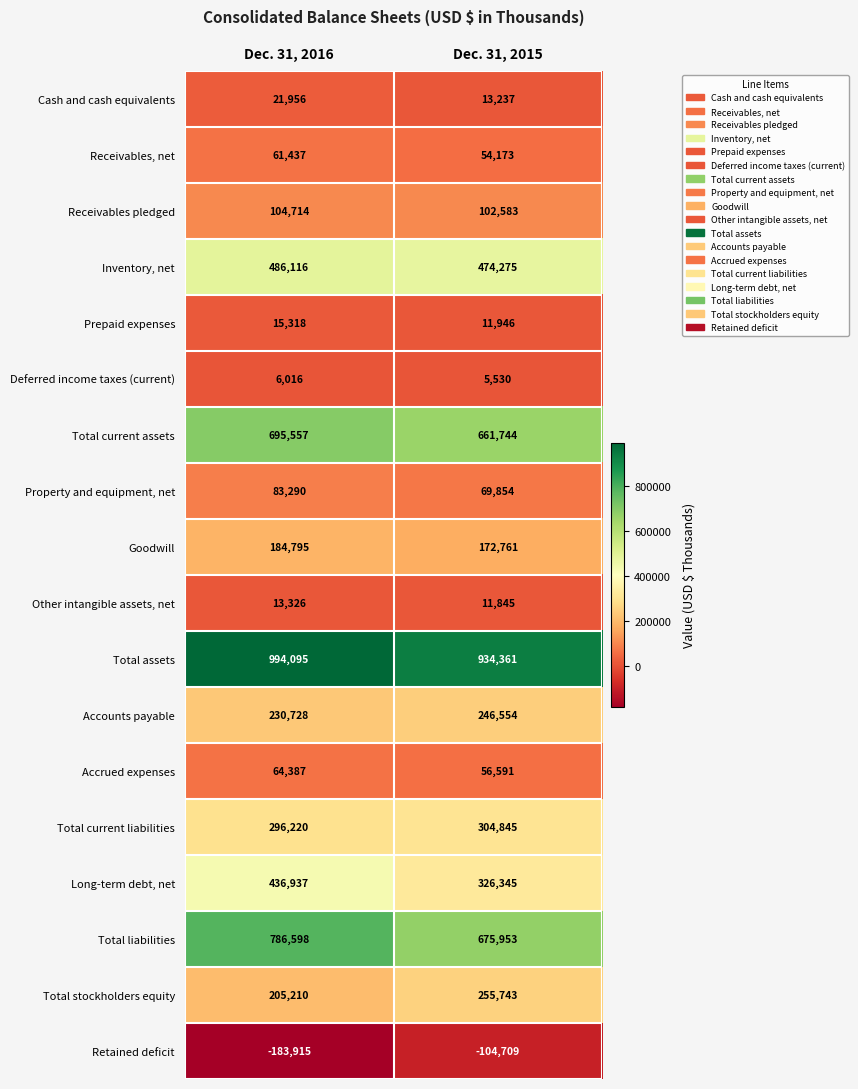

Where is Inventory, net nearest to the value 480195?

Dec. 31, 2015